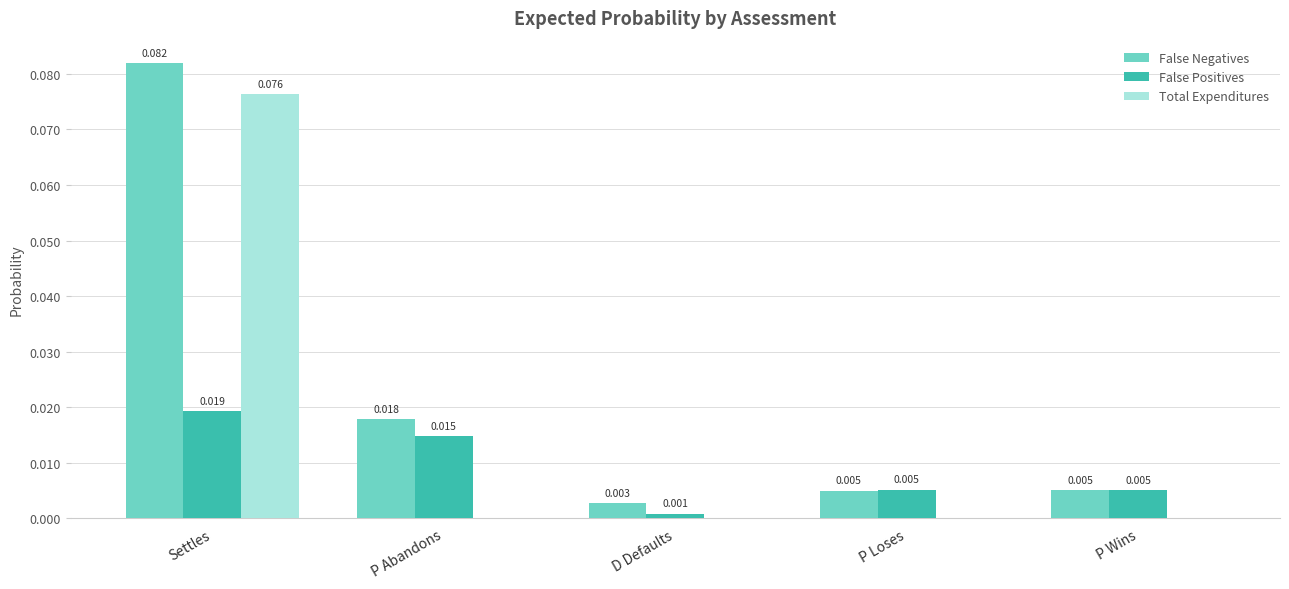

Which series has the largest total across all categories?

False Negatives